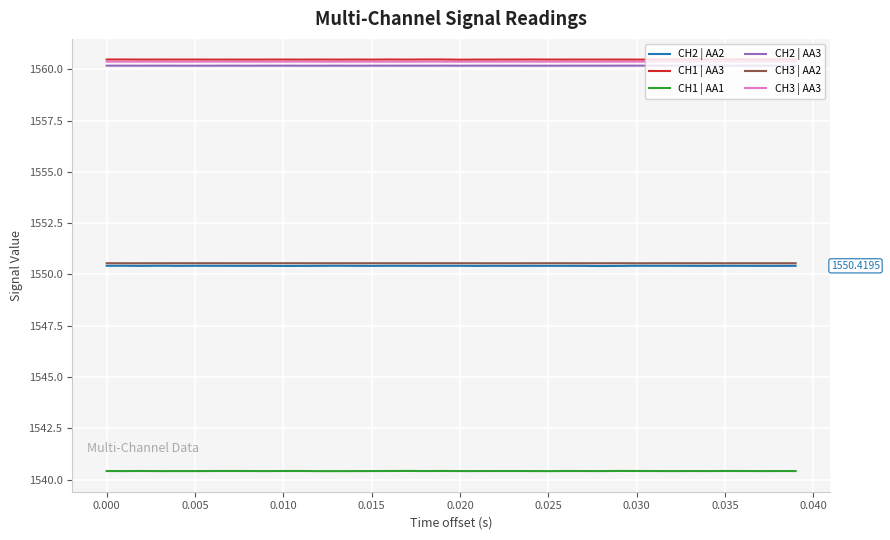

Reading left to right, transcribe all the data shown in this chart.

CH2 | AA2: 1550.4	1550.4	1550.4	1550.4	1550.4	1550.4	1550.4	1550.4	1550.4	1550.4	1550.4	1550.4	1550.4	1550.4	1550.4	1550.4	1550.4	1550.4	1550.4	1550.4	1550.4	1550.4	1550.4	1550.4	1550.4	1550.4	1550.4	1550.4	1550.4	1550.4	1550.4	1550.4	1550.4	1550.4	1550.4	1550.4	1550.4	1550.4	1550.4	1550.4
CH1 | AA3: 1560.5	1560.5	1560.5	1560.5	1560.5	1560.5	1560.5	1560.5	1560.5	1560.5	1560.5	1560.5	1560.5	1560.5	1560.5	1560.5	1560.5	1560.5	1560.5	1560.5	1560.5	1560.5	1560.5	1560.5	1560.5	1560.5	1560.5	1560.5	1560.5	1560.5	1560.5	1560.5	1560.5	1560.5	1560.5	1560.5	1560.5	1560.5	1560.5	1560.5
CH1 | AA1: 1540.4	1540.4	1540.4	1540.4	1540.4	1540.4	1540.4	1540.4	1540.4	1540.4	1540.4	1540.4	1540.4	1540.4	1540.4	1540.4	1540.4	1540.4	1540.4	1540.4	1540.4	1540.4	1540.4	1540.4	1540.4	1540.4	1540.4	1540.4	1540.4	1540.4	1540.4	1540.4	1540.4	1540.4	1540.4	1540.4	1540.4	1540.4	1540.4	1540.4
CH2 | AA3: 1560.2	1560.2	1560.2	1560.2	1560.2	1560.2	1560.2	1560.2	1560.2	1560.2	1560.2	1560.2	1560.2	1560.2	1560.2	1560.2	1560.2	1560.2	1560.2	1560.2	1560.2	1560.2	1560.2	1560.2	1560.2	1560.2	1560.2	1560.2	1560.2	1560.2	1560.2	1560.2	1560.2	1560.2	1560.2	1560.2	1560.2	1560.2	1560.2	1560.2
CH3 | AA2: 1550.5	1550.5	1550.5	1550.5	1550.5	1550.5	1550.5	1550.5	1550.5	1550.5	1550.5	1550.5	1550.5	1550.5	1550.5	1550.5	1550.5	1550.5	1550.5	1550.5	1550.5	1550.5	1550.5	1550.5	1550.5	1550.5	1550.5	1550.5	1550.5	1550.5	1550.5	1550.5	1550.5	1550.5	1550.5	1550.5	1550.5	1550.5	1550.5	1550.5
CH3 | AA3: 1560.4	1560.4	1560.4	1560.4	1560.4	1560.4	1560.4	1560.4	1560.4	1560.4	1560.4	1560.4	1560.4	1560.4	1560.4	1560.4	1560.4	1560.4	1560.4	1560.4	1560.4	1560.4	1560.4	1560.4	1560.4	1560.4	1560.4	1560.4	1560.4	1560.4	1560.4	1560.4	1560.4	1560.4	1560.4	1560.4	1560.4	1560.4	1560.4	1560.4